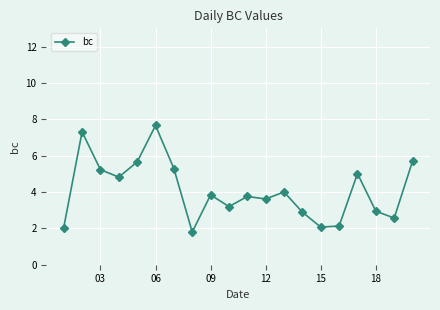

True or false: there are more than 0 points higher than both neighbors.

True